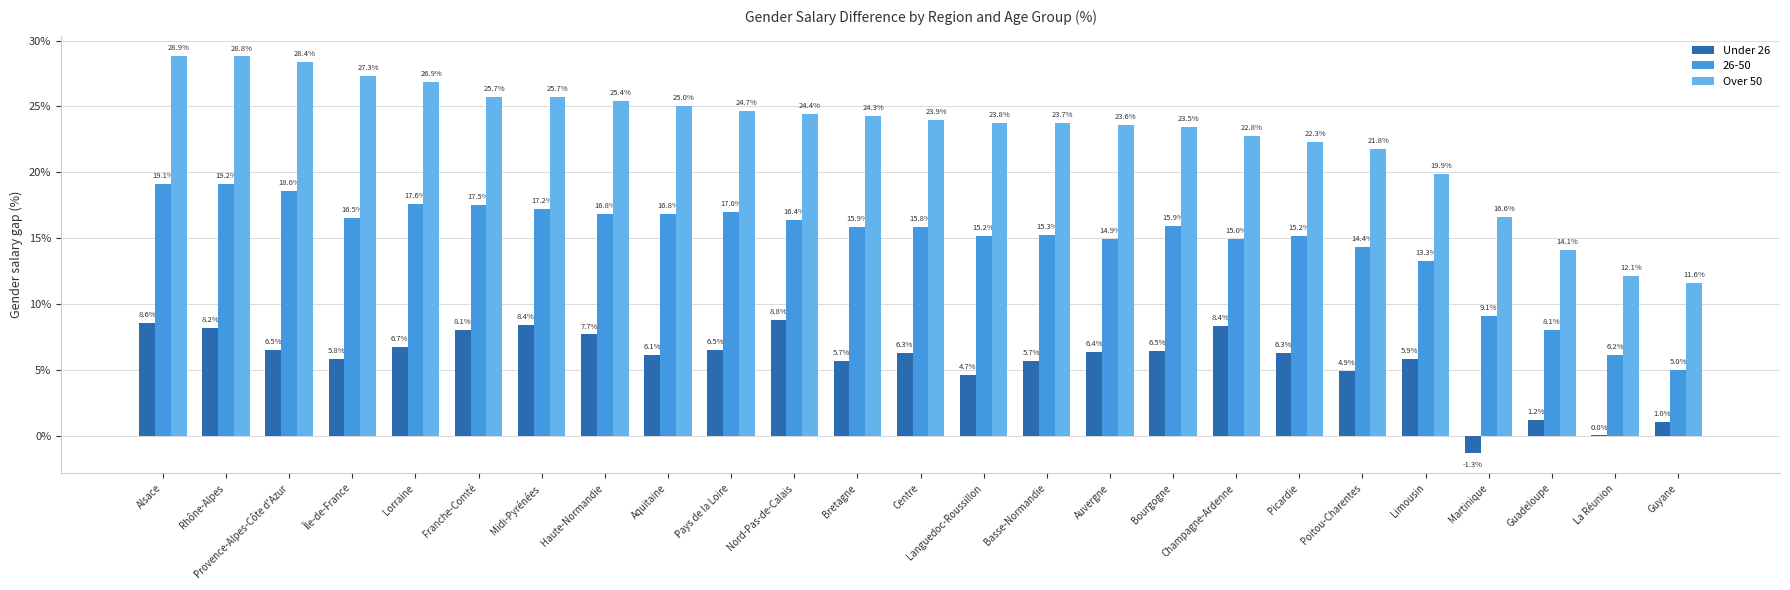

What is the maximum value shown in the chart?

28.9